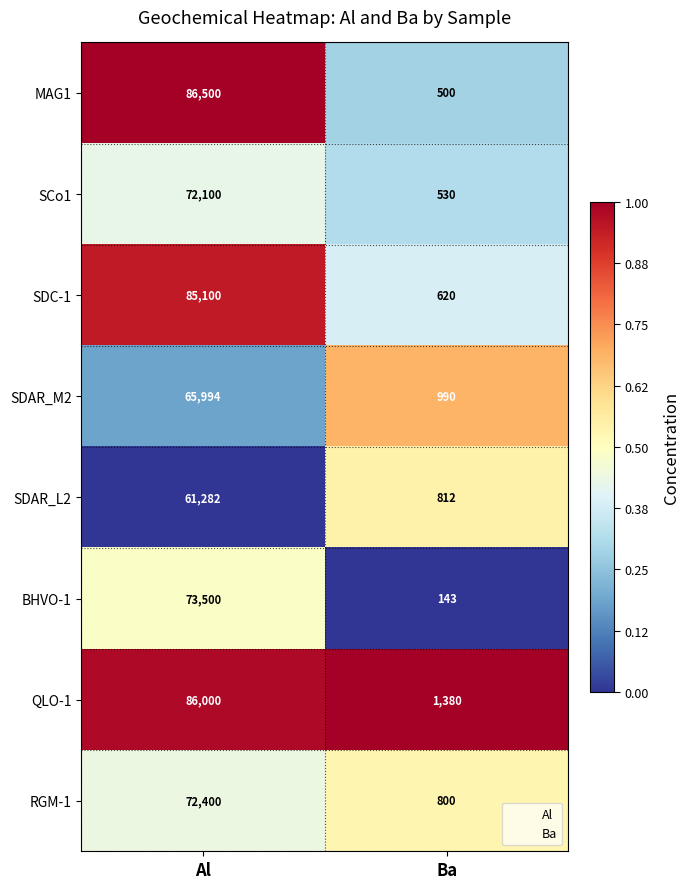

How many data points in RGM-1 are less than 72400?

1